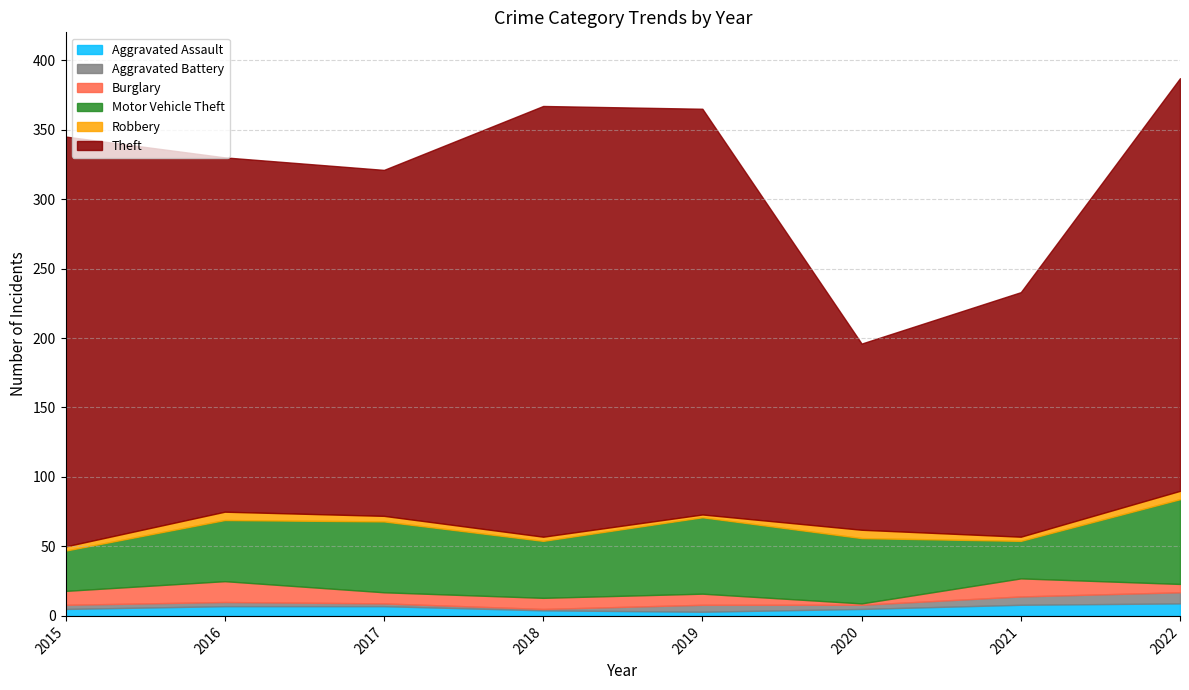

Where does the Aggravated Assault series first go above 7?

2021